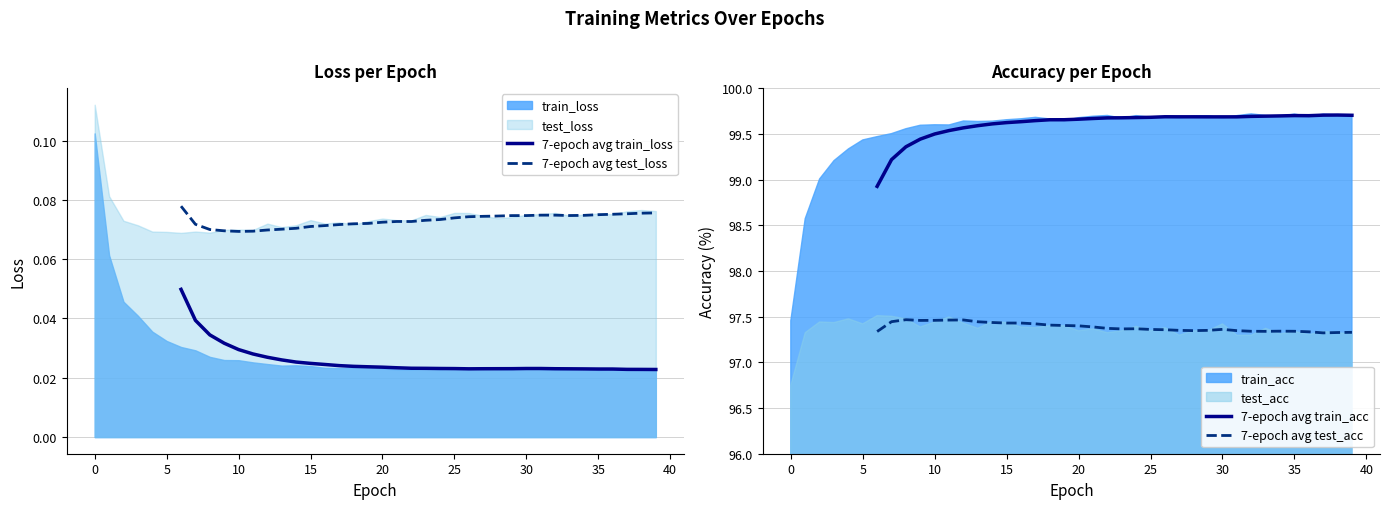

True or false: 7-epoch avg test_loss and 7-epoch avg train_loss intersect in this chart.

False